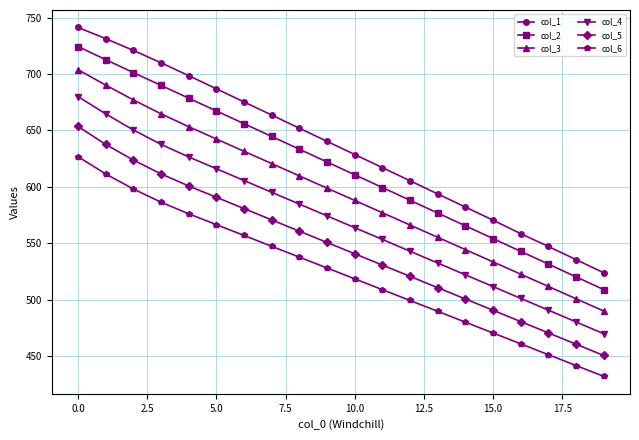

What is the sum of all col_2 values?

12328.6